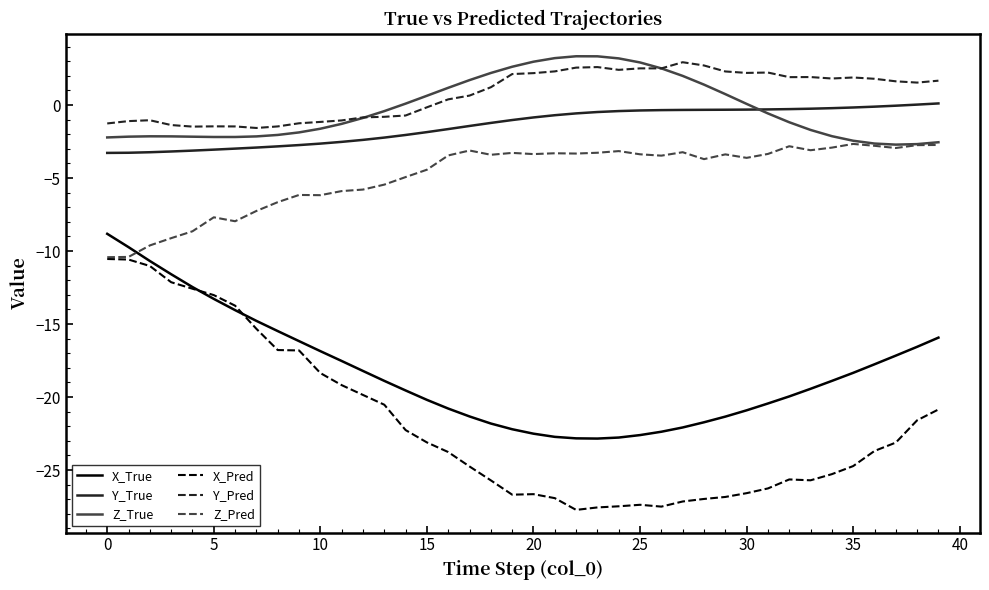

True or false: Y_Pred and X_Pred cross at least once.

False